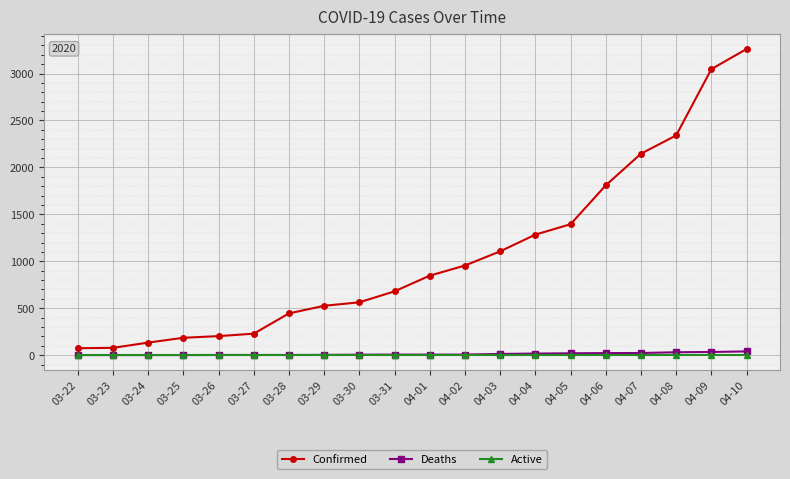

Is the value of Confirmed at 04-05 greater than the value of Active at 04-03?

Yes